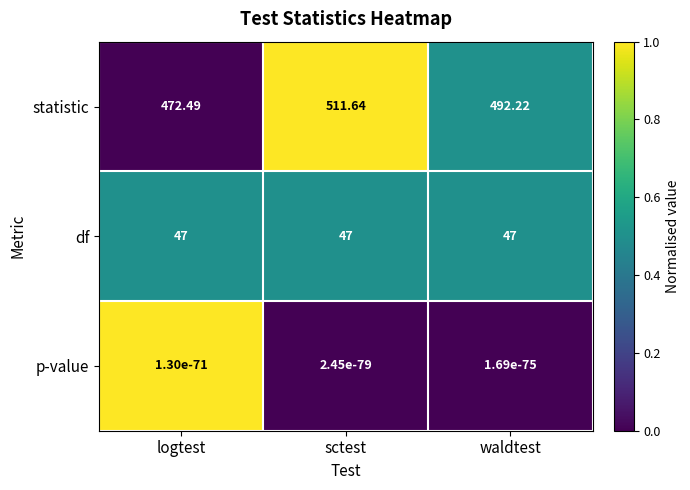

Between sctest and waldtest, which series saw the biggest shift?

statistic